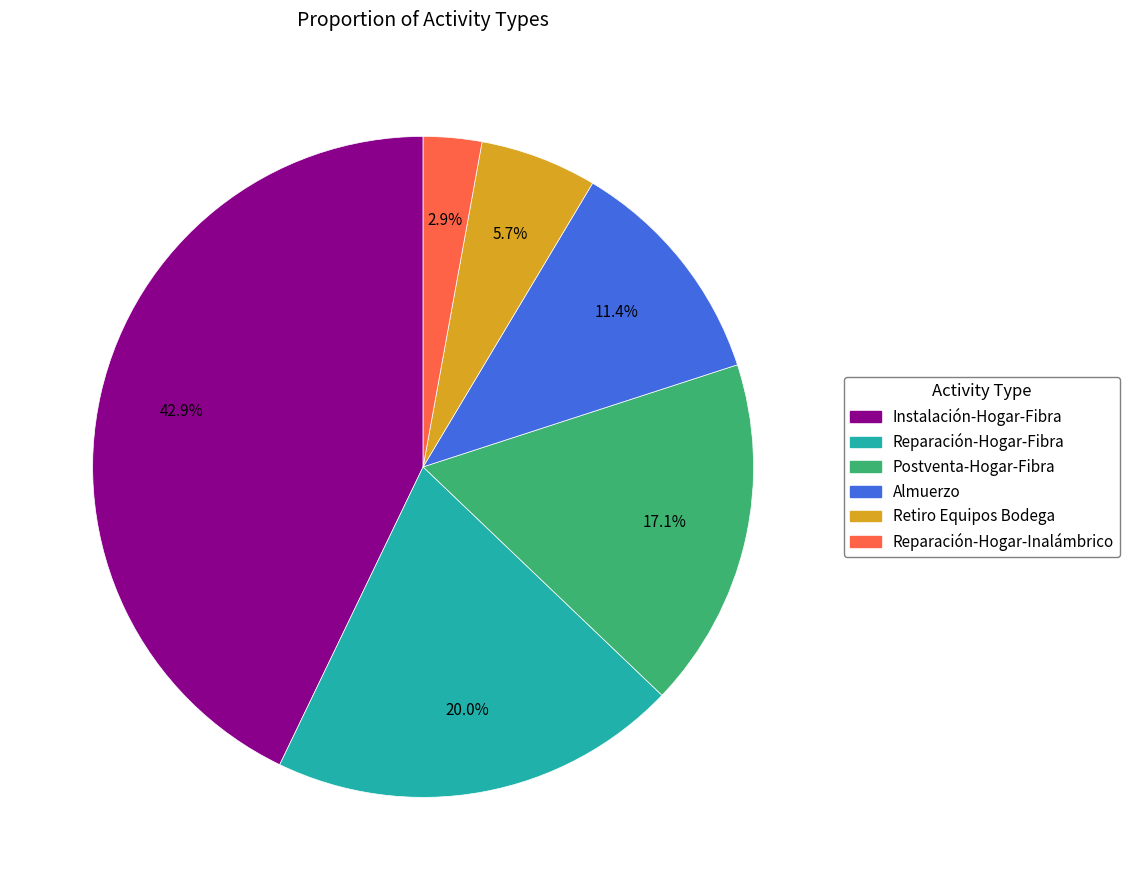

Approximately how many times larger is the value at Almuerzo compared to Retiro Equipos Bodega?

2.0